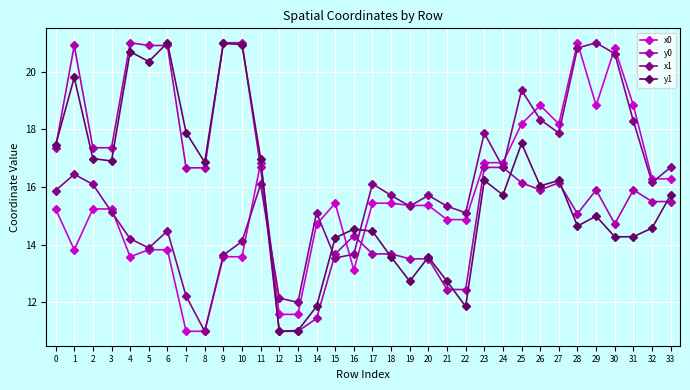

What are all the series names shown in the legend?

x0, y0, x1, y1